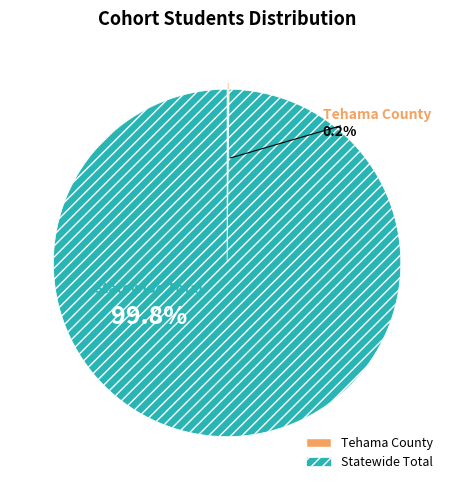

Which slice is the largest?

Statewide Total